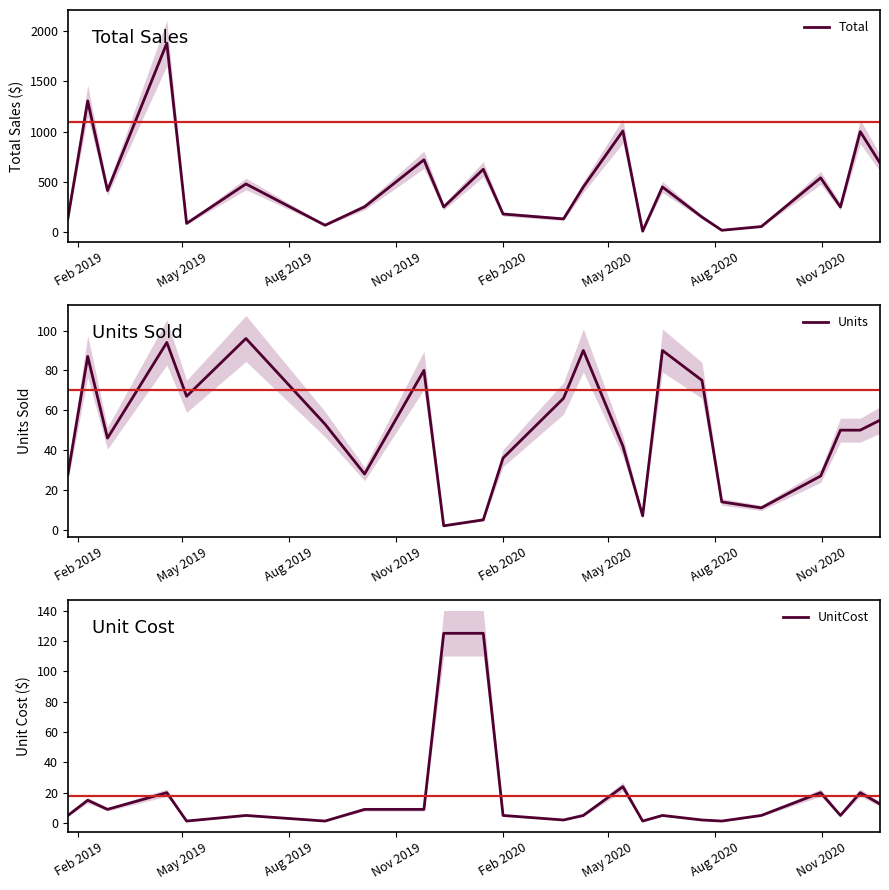

True or false: Total and UnitCost cross at least once.

False